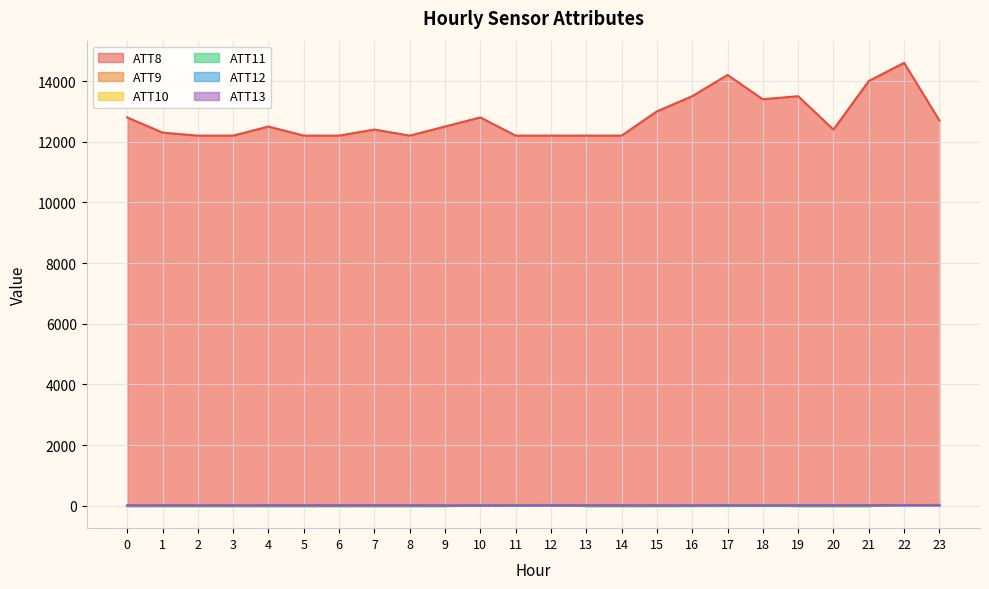

What is the sum of the ATT8 values at 19 and 13?

25700.0